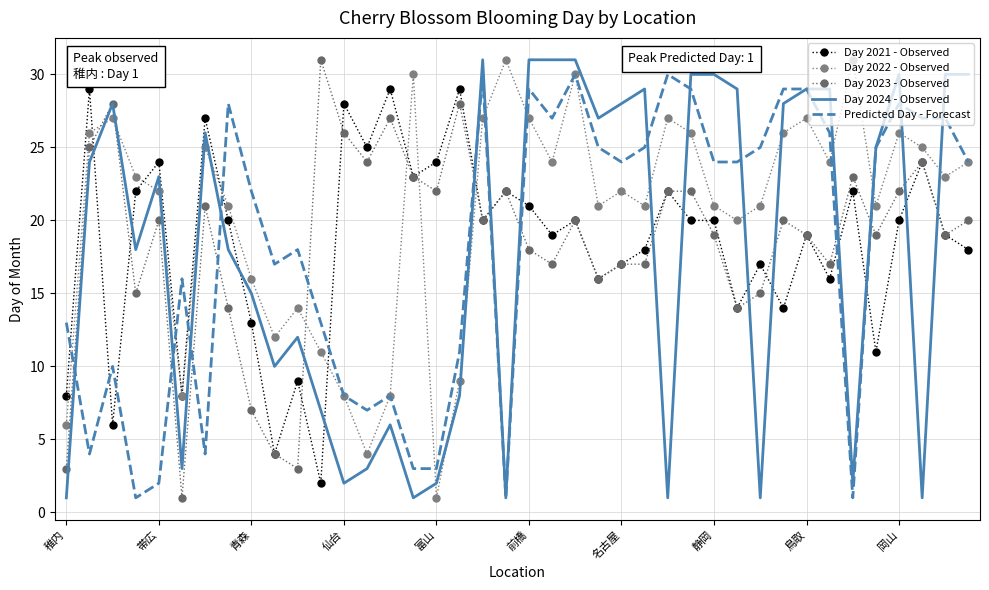

What is the lowest value of the Day 2024 - Observed series?

1